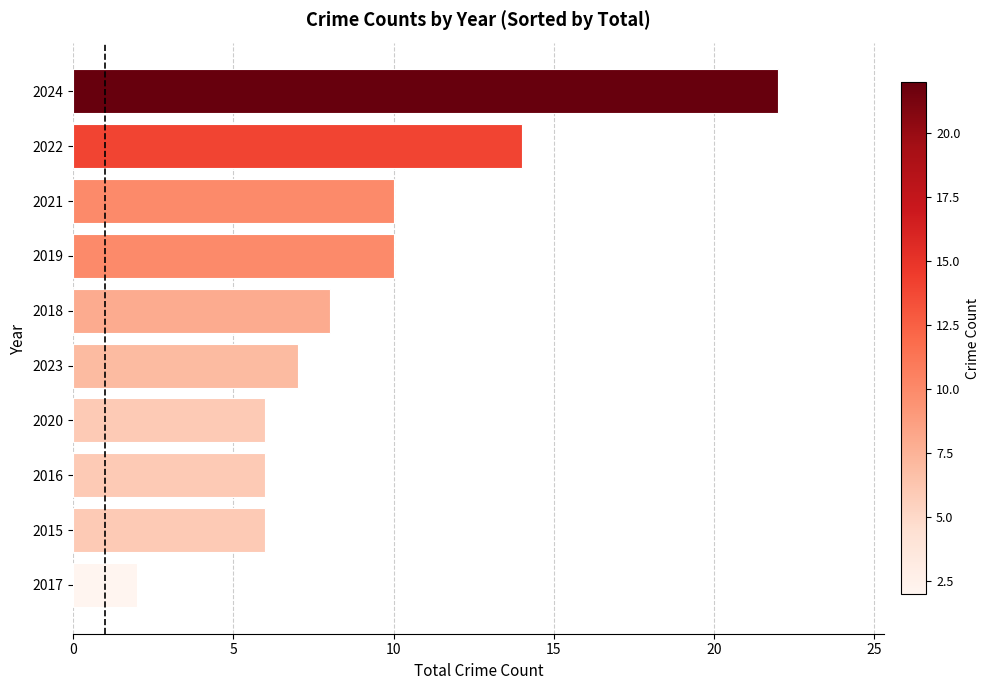

How many categories are shown in the chart?

10